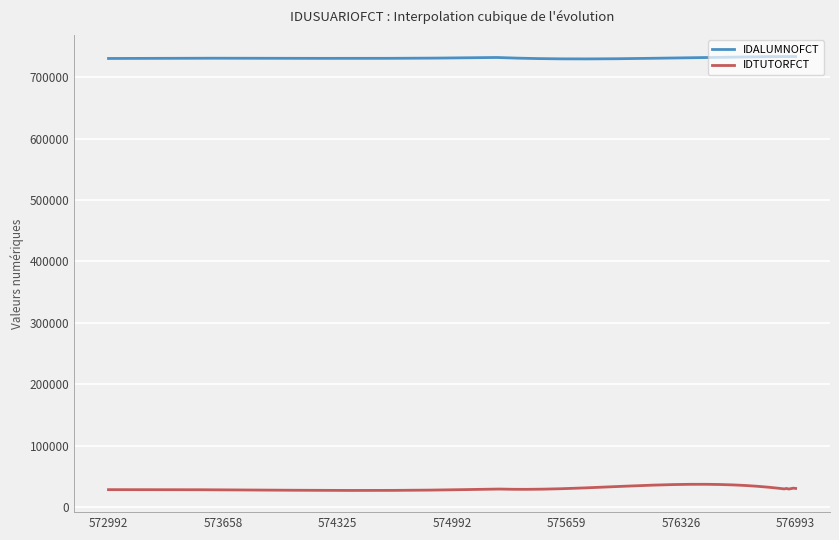

What is the smallest value displayed?

27262.9